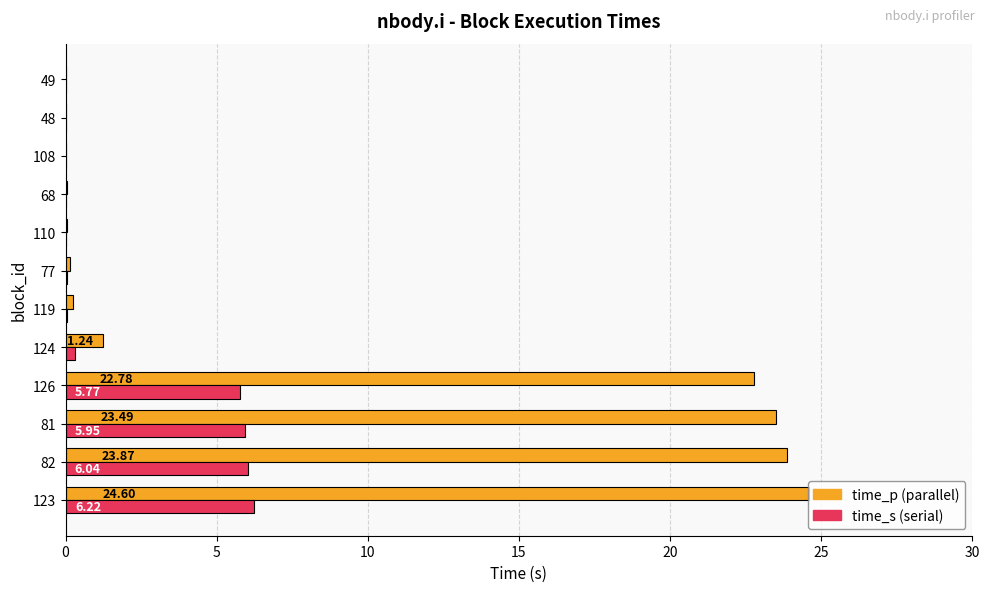

What is the total value across all series at 123?

30.8